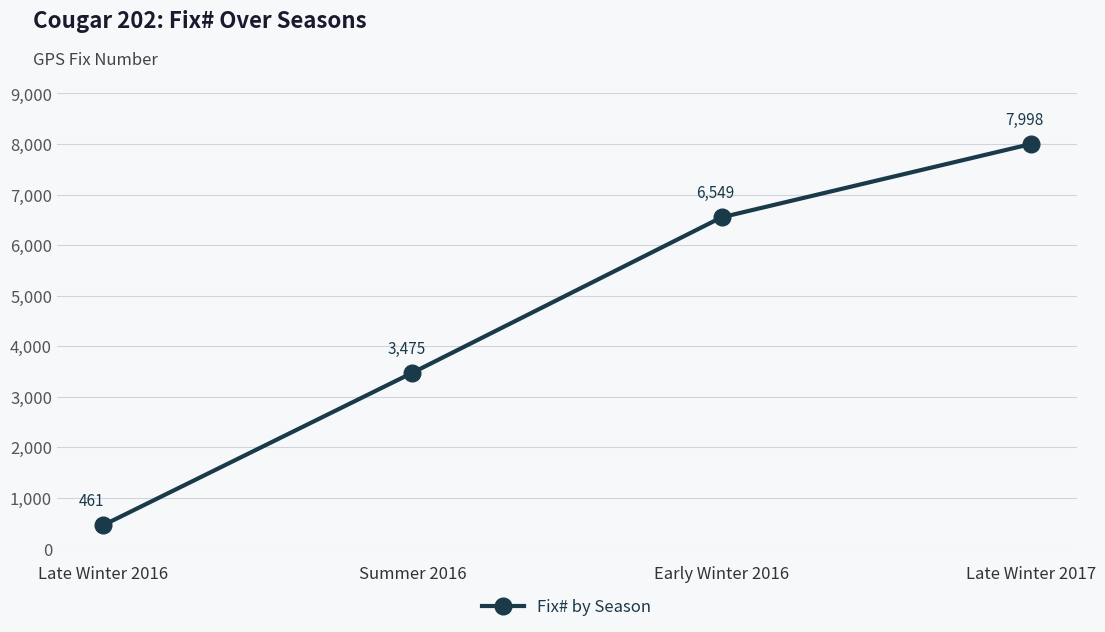

Reading right to left, what are all the values shown in this chart?

7998	6549	3475	461